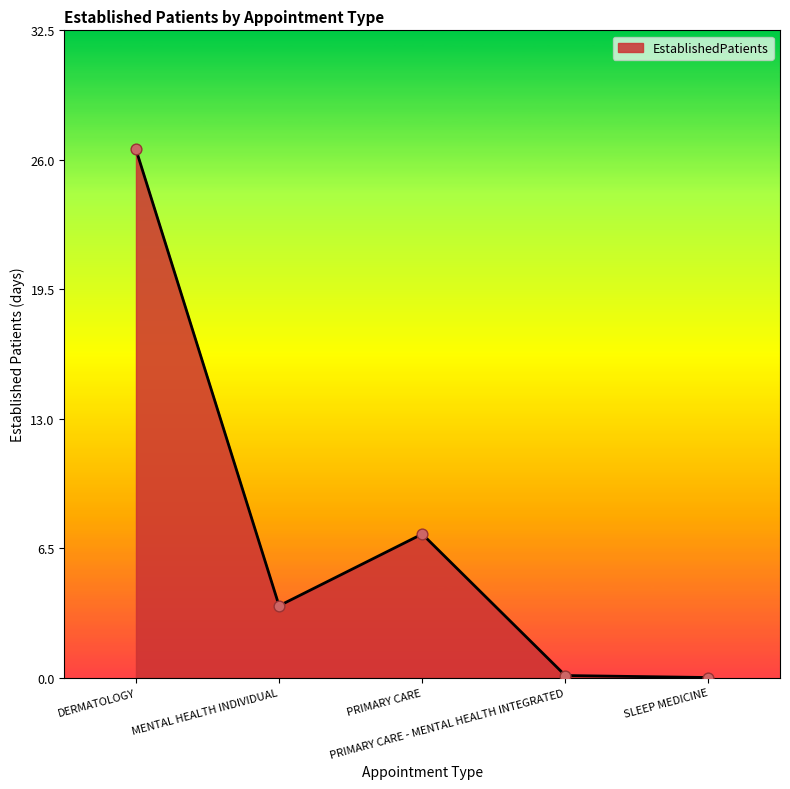

Which has a higher value, SLEEP MEDICINE or PRIMARY CARE?

PRIMARY CARE